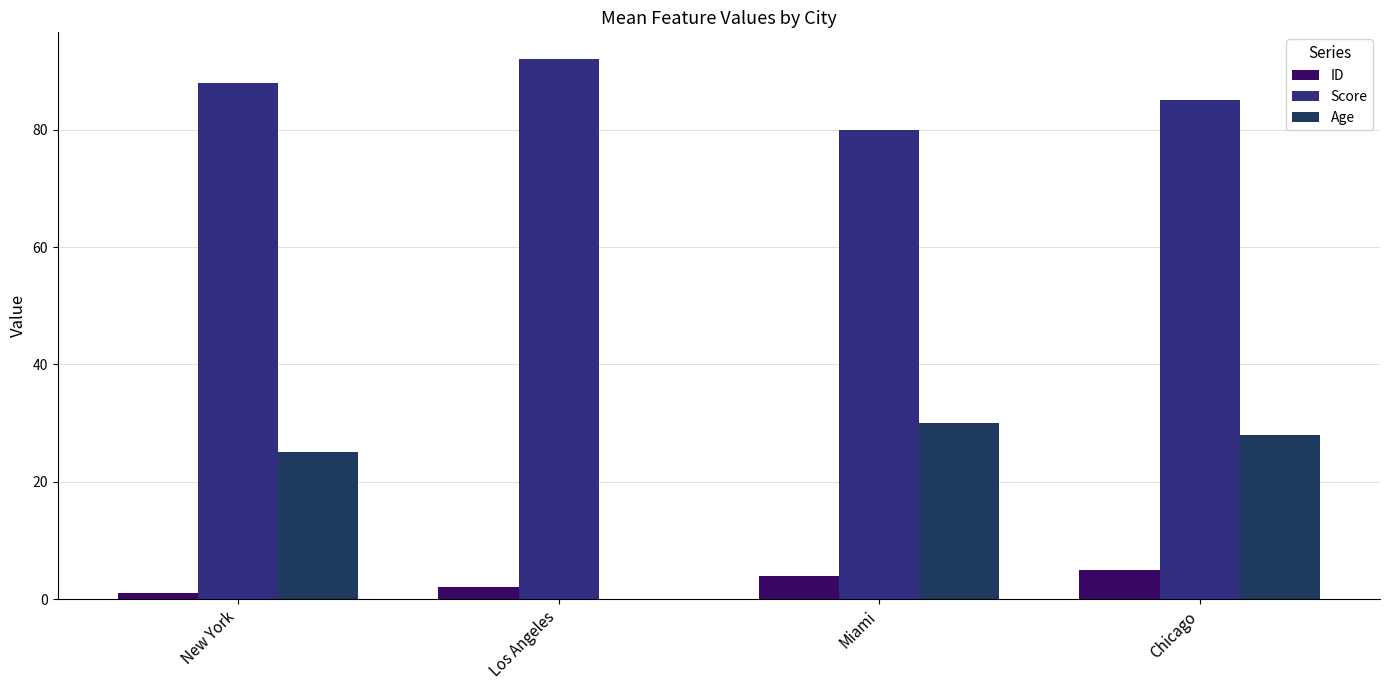

Which series has the widest spread of values?

Age